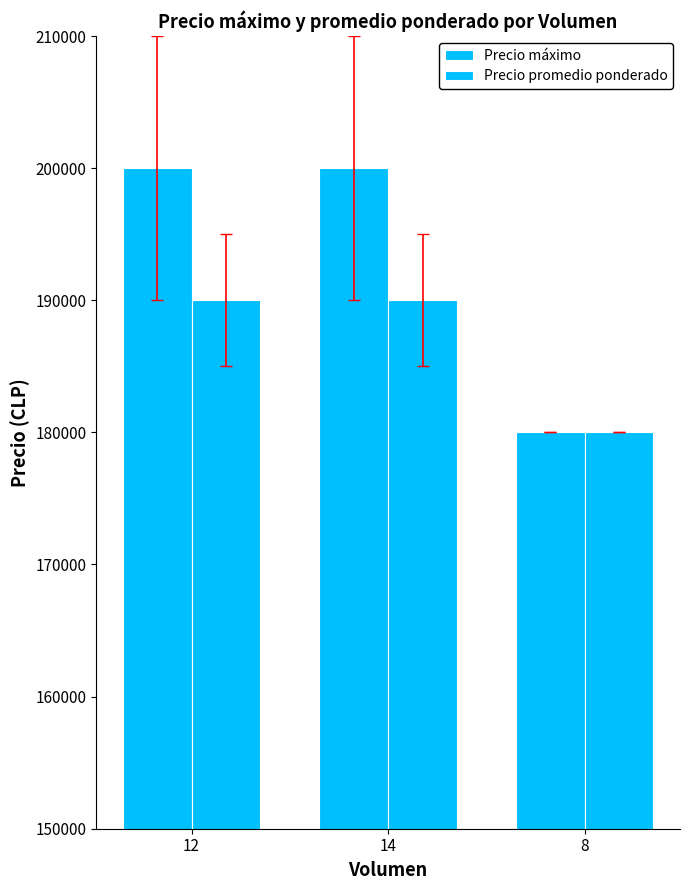

Does the chart contain any negative values?

No